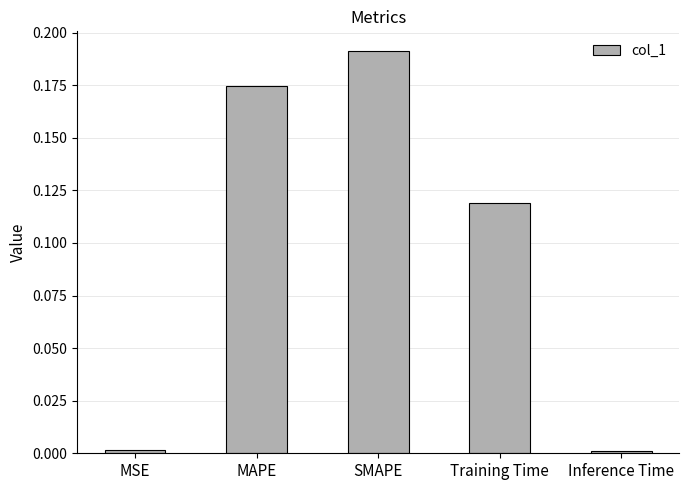

True or false: the data shows 0.0 at Inference Time.

True